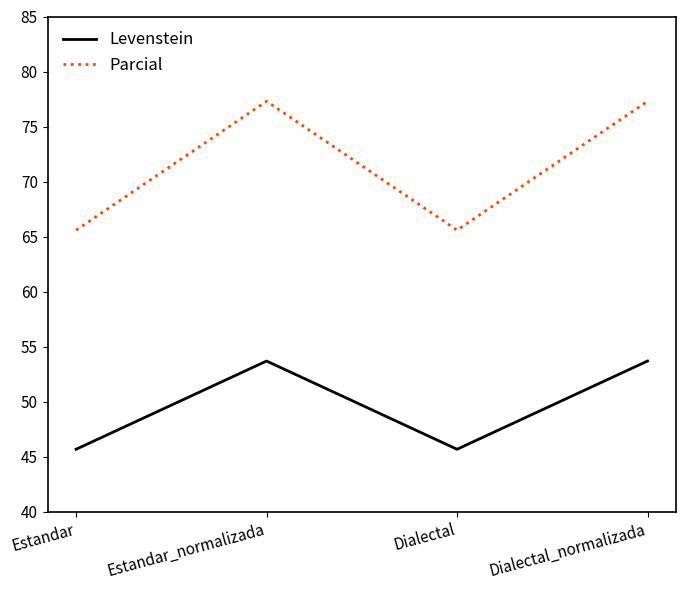

Rank the series by their average value, from highest to lowest.

Parcial, Levenstein